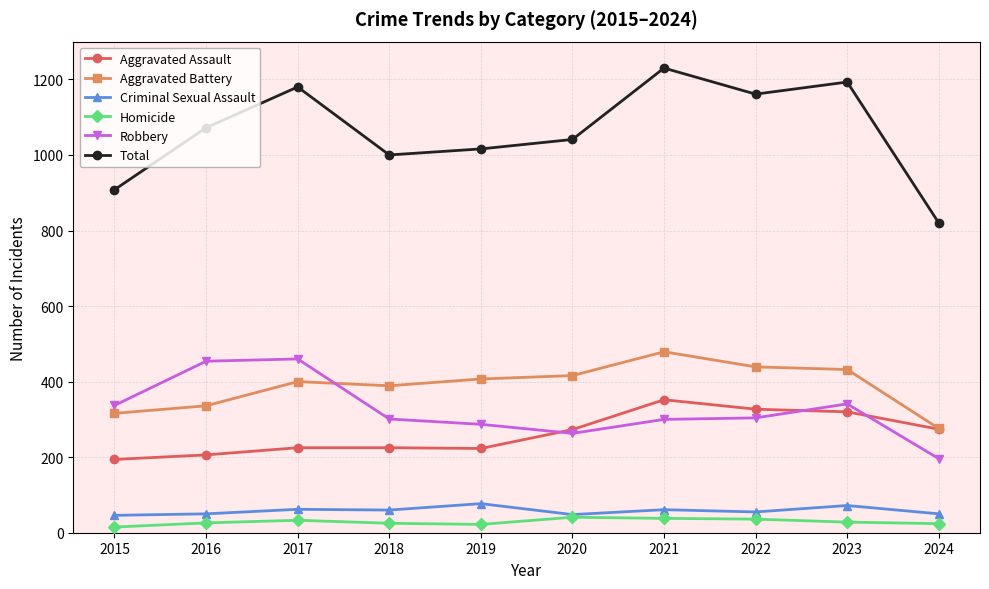

At which category does Aggravated Battery reach its first local peak?

2017